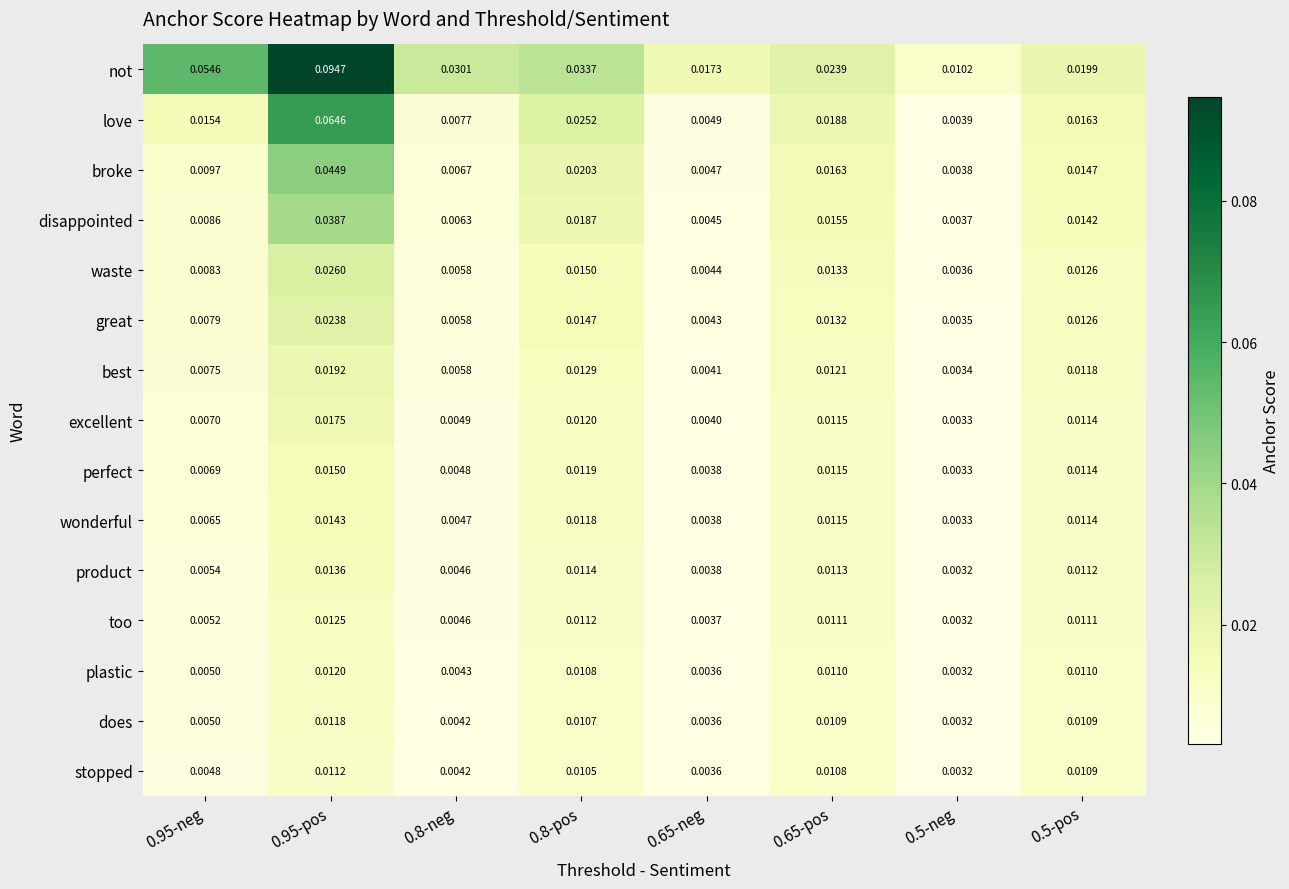

Which series has the widest spread of values?

not